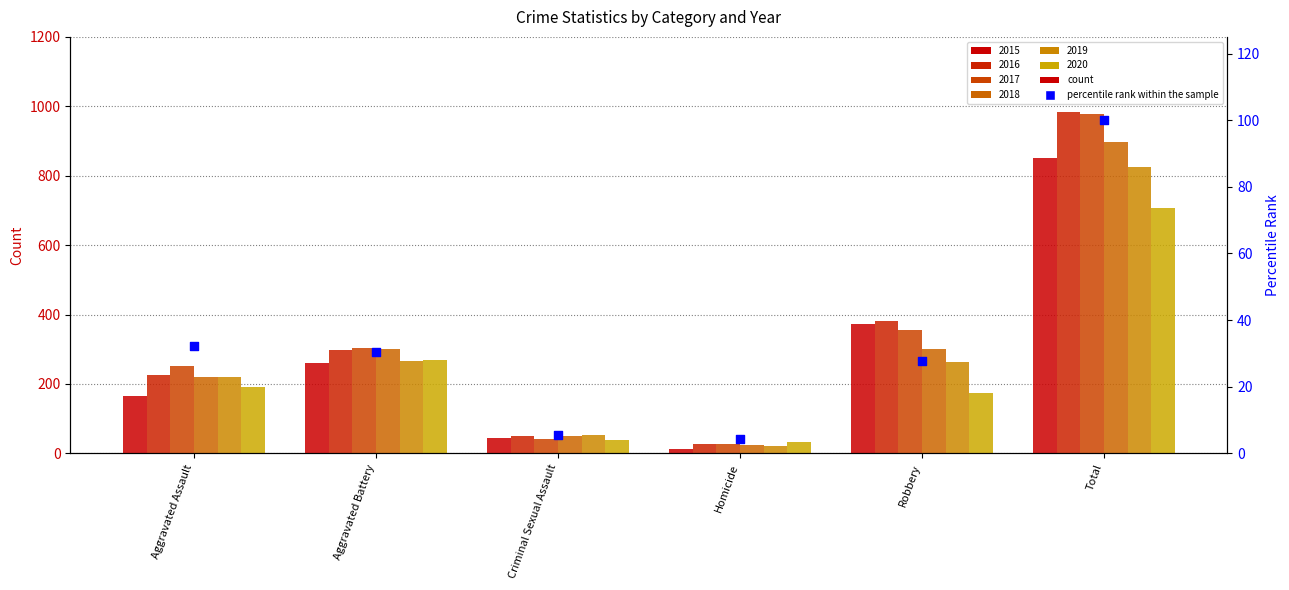

Approximately how many times larger is the value at Criminal Sexual Assault compared to Aggravated Battery?

0.2